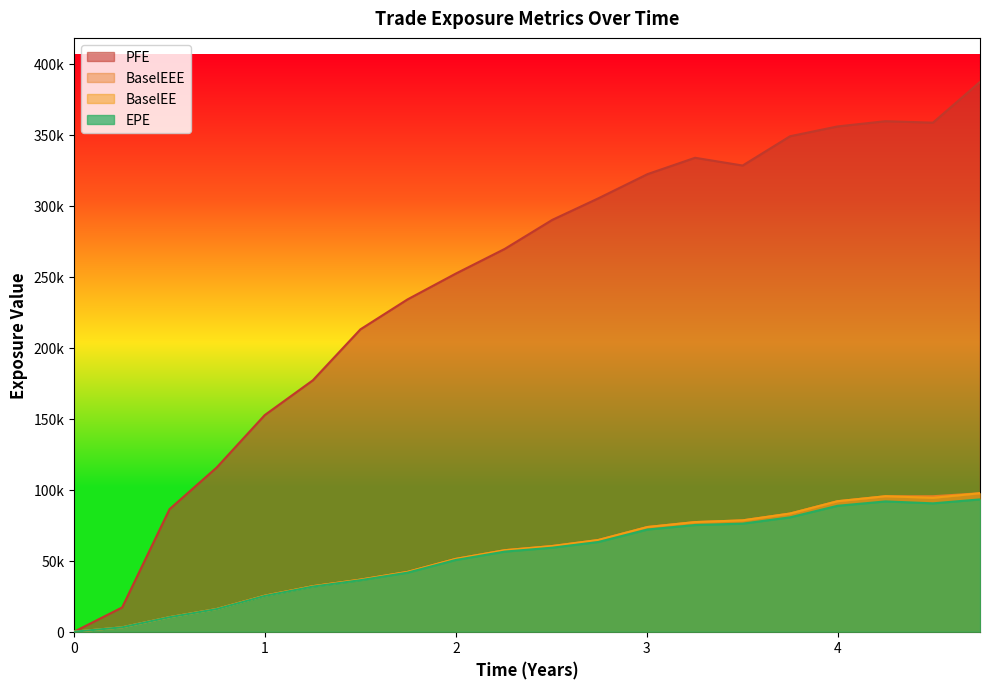

What is the sum of all PFE values?

4907580.0